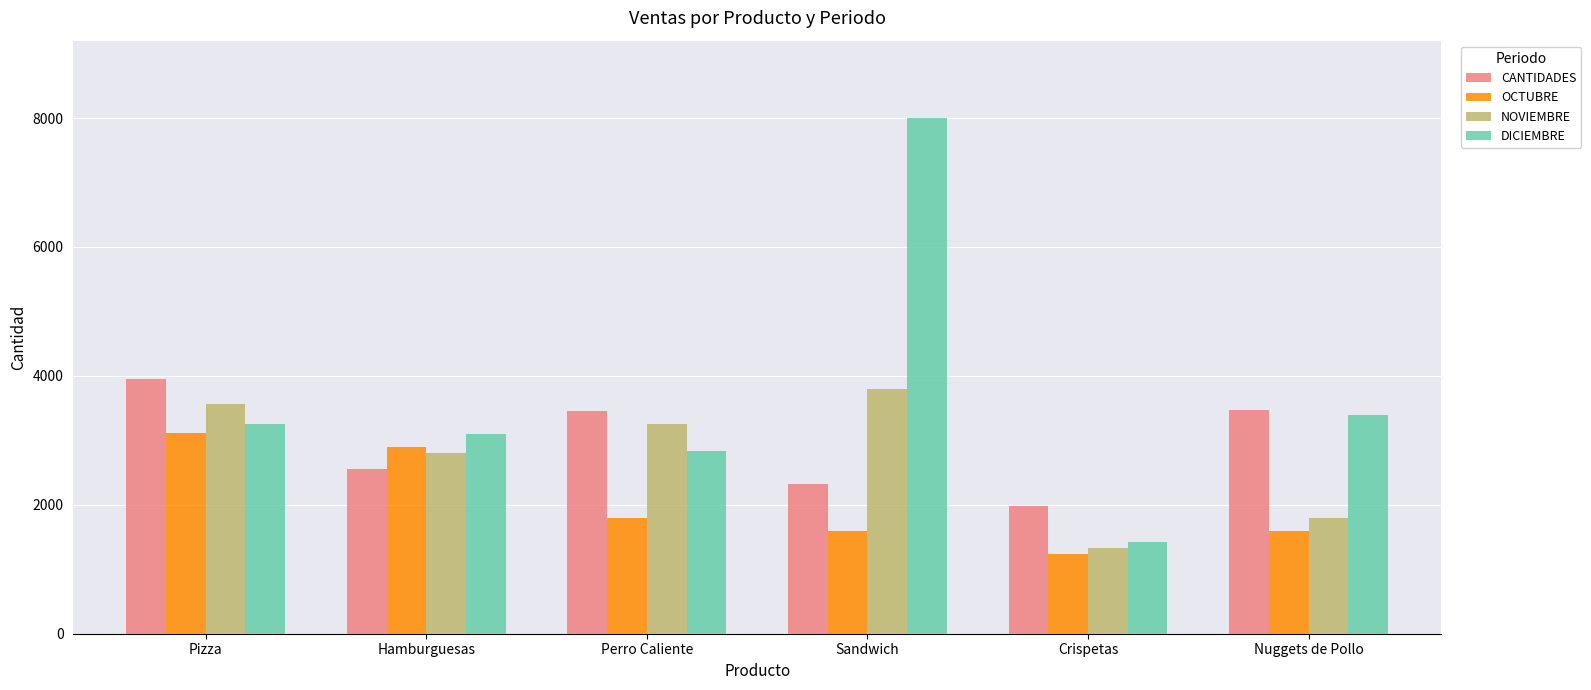

Which category has the lowest value in the DICIEMBRE series?

Crispetas